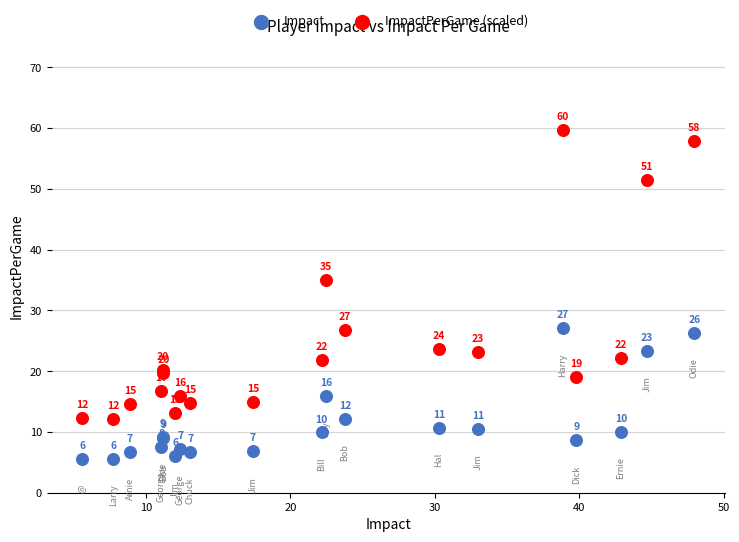

Which series contains the lowest Y value?

Impact